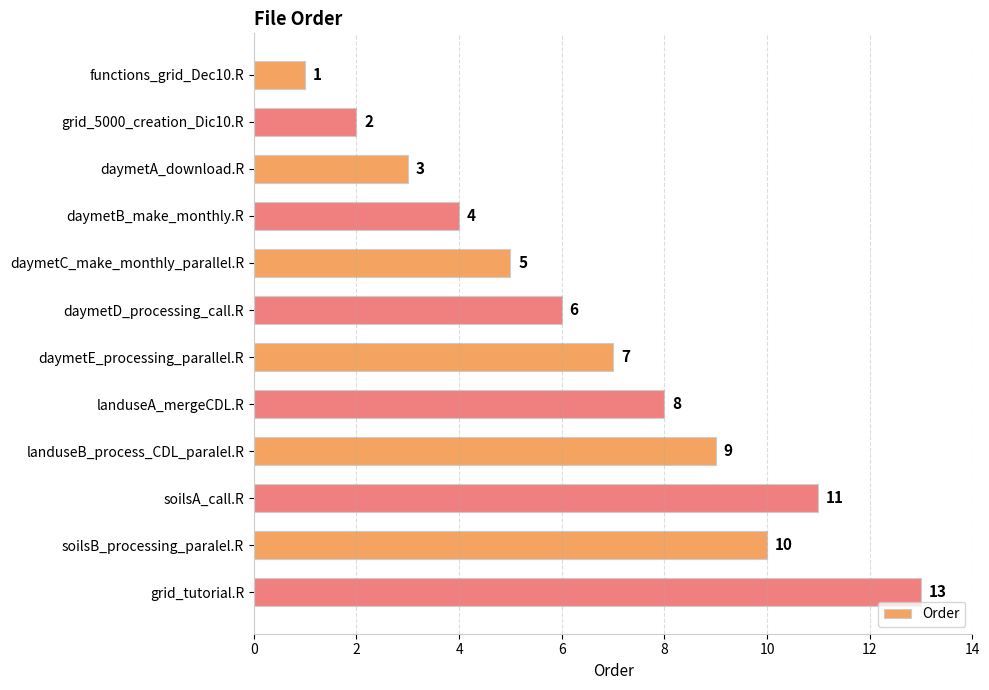

List the labels in order of value, smallest first.

functions_grid_Dec10.R, grid_5000_creation_Dic10.R, daymetA_download.R, daymetB_make_monthly.R, daymetC_make_monthly_parallel.R, daymetD_processing_call.R, daymetE_processing_parallel.R, landuseA_mergeCDL.R, landuseB_process_CDL_paralel.R, soilsB_processing_paralel.R, soilsA_call.R, grid_tutorial.R